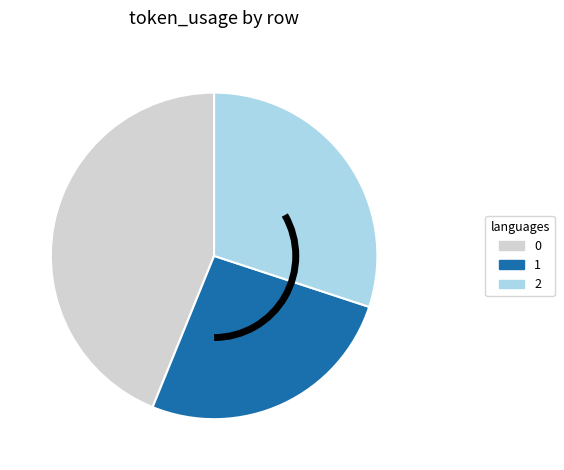

True or false: 0 accounts for 58% of the total.

False